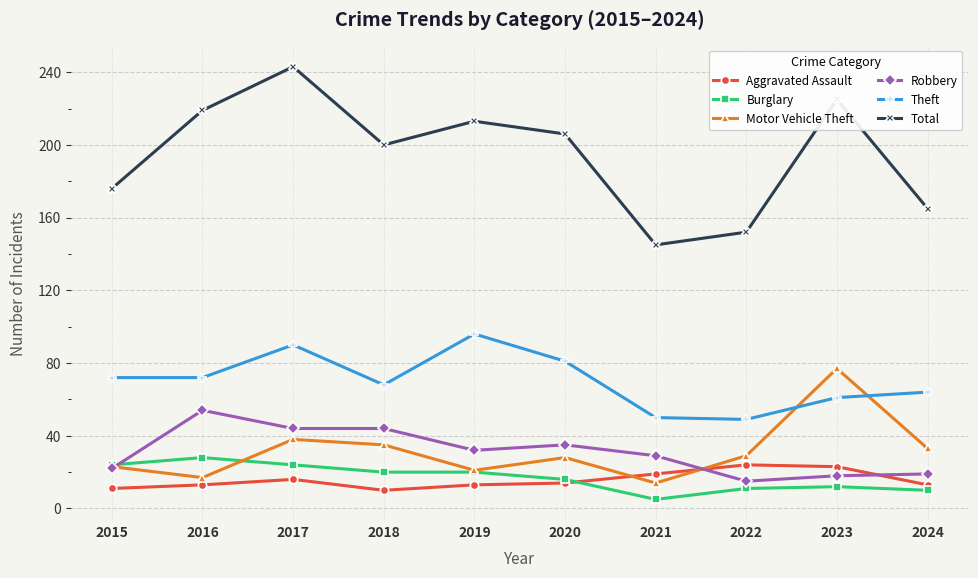

The Total series shows 292 at 2019. True or false?

False